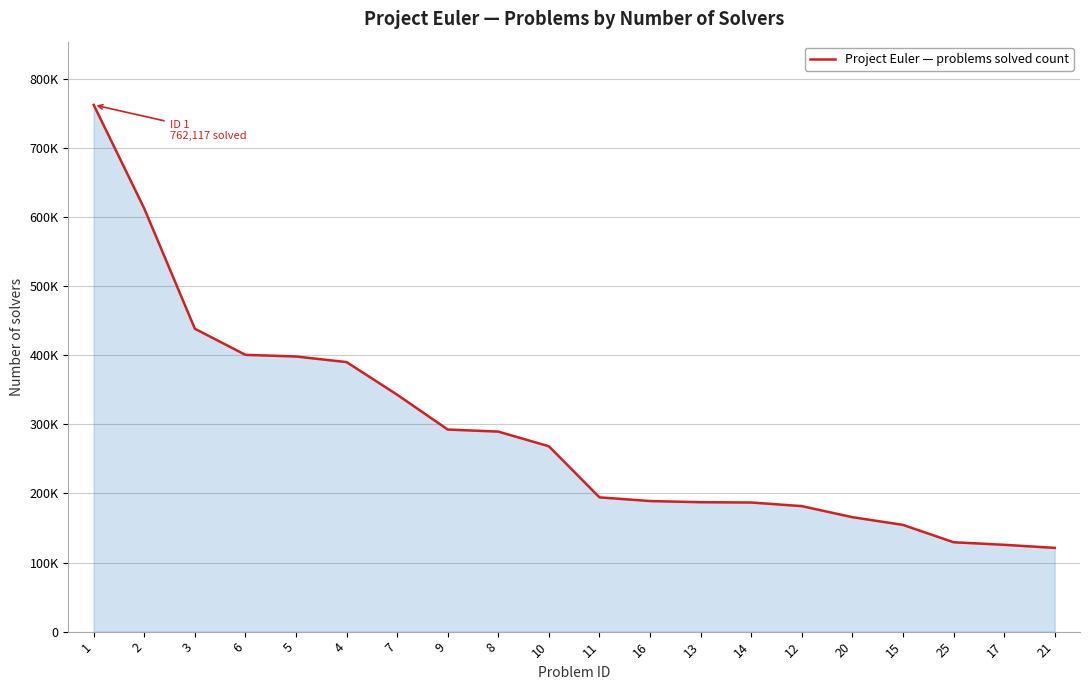

Does the chart display data point markers on the line(s)?

No